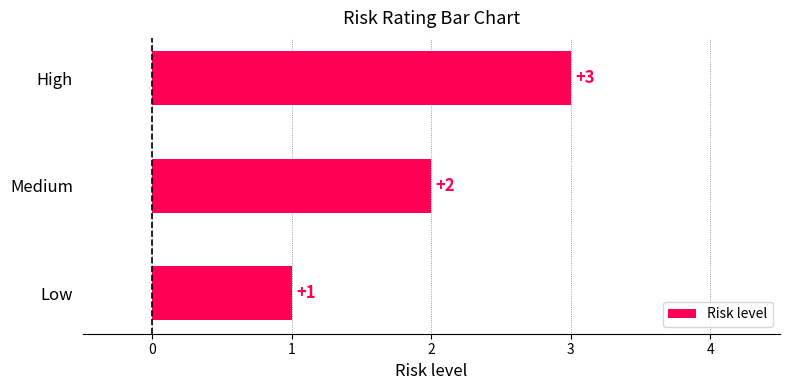

How many distinct data groups are displayed?

1